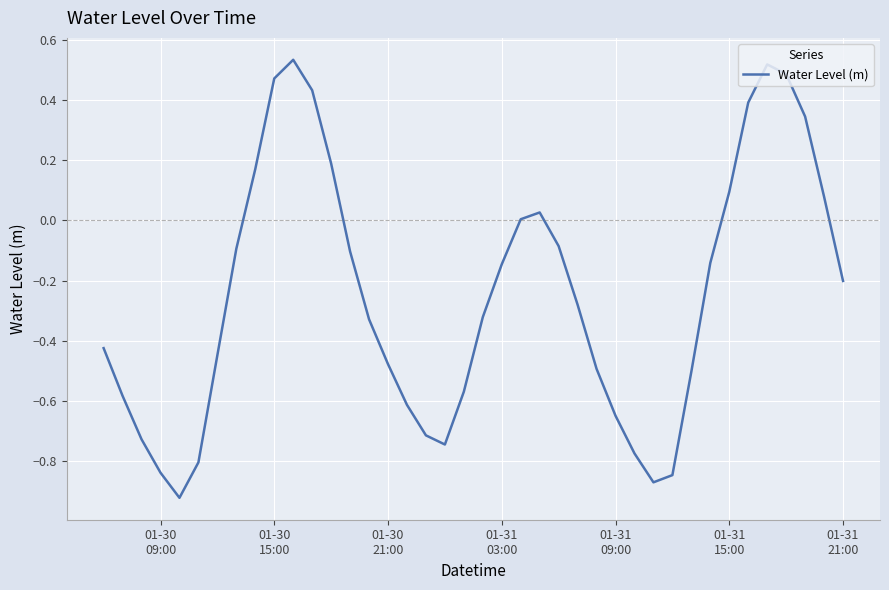

What is the difference between the maximum and minimum values?

1.5